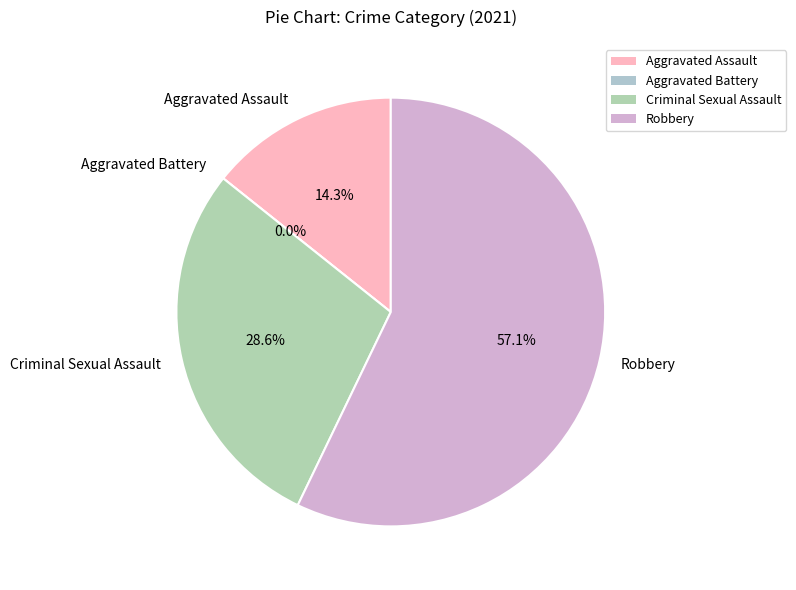

What is the change in value from Aggravated Battery to Criminal Sexual Assault?

+2